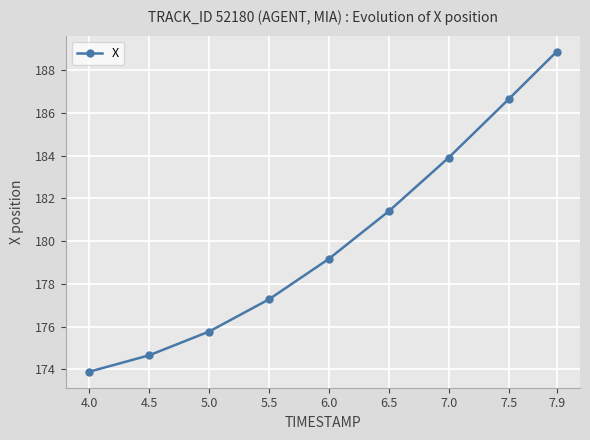

What is the sum of all values?

1621.6